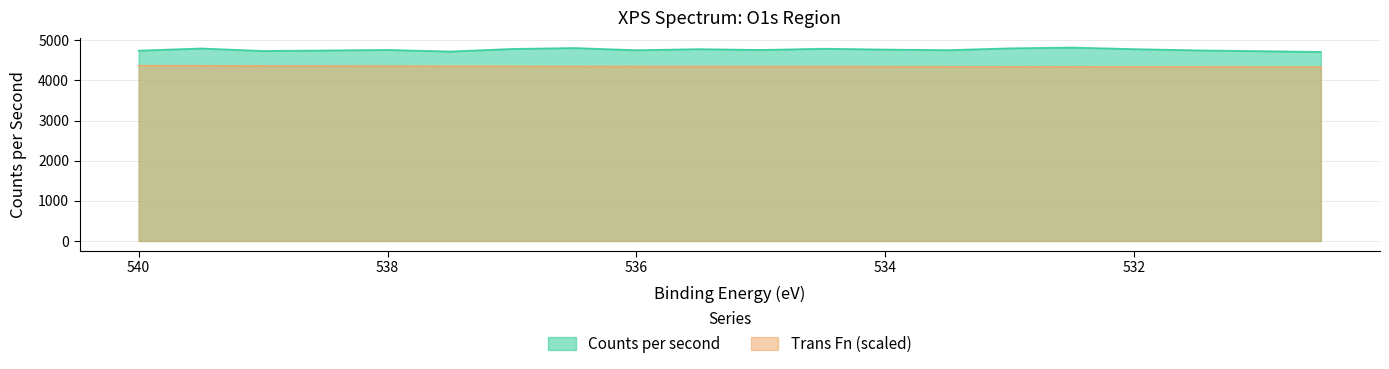

At which label is Counts per second closest to 4765?

538.0